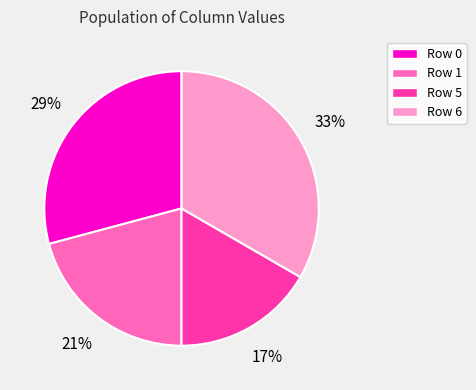

Is there any slice that represents more than half of the pie?

No